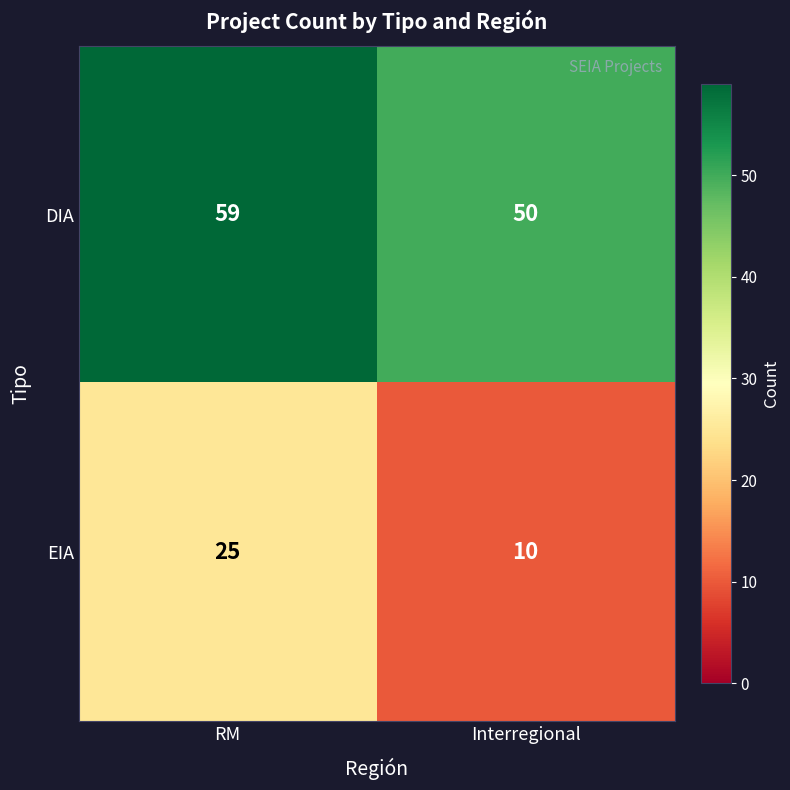

List the series in order of their peak value, highest first.

DIA, EIA